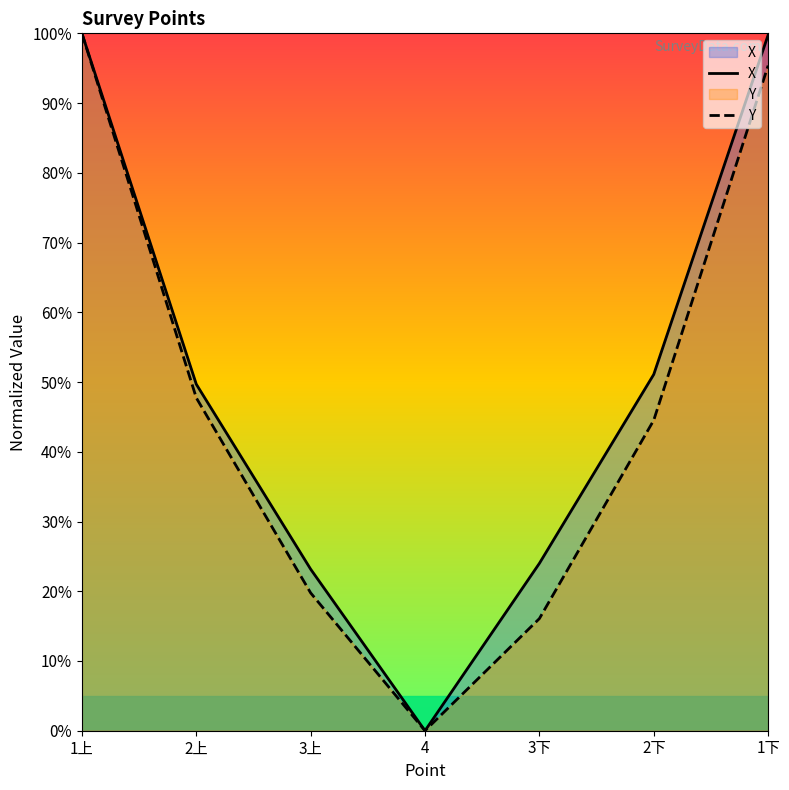

Reading left to right, transcribe all the data shown in this chart.

X: 1上=100.0	2上=49.7	3上=23.2	4=0.0	3下=24.0	2下=51.1	1下=99.8
Y: 1上=100.0	2上=47.7	3上=19.8	4=0.0	3下=16.1	2下=44.5	1下=95.4